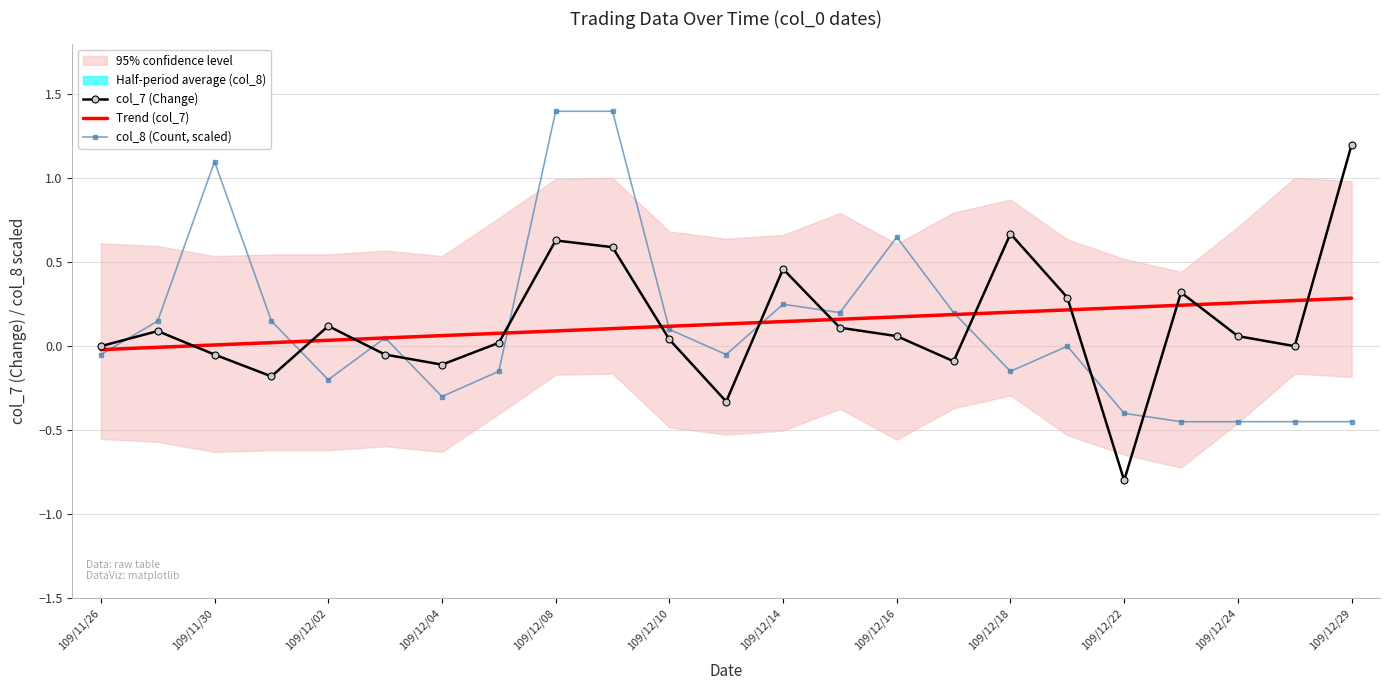

True or false: col_7 (Change) has a value of 0.0 at 109/11/26.

True